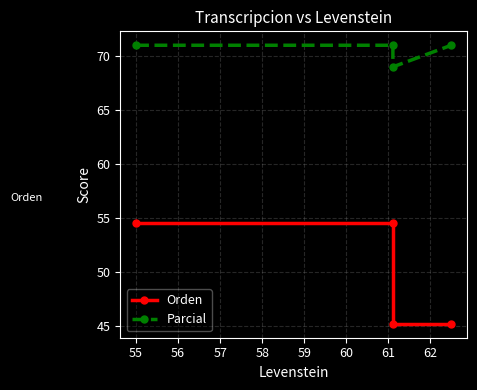

How many interior local valleys does the Parcial series have?

1